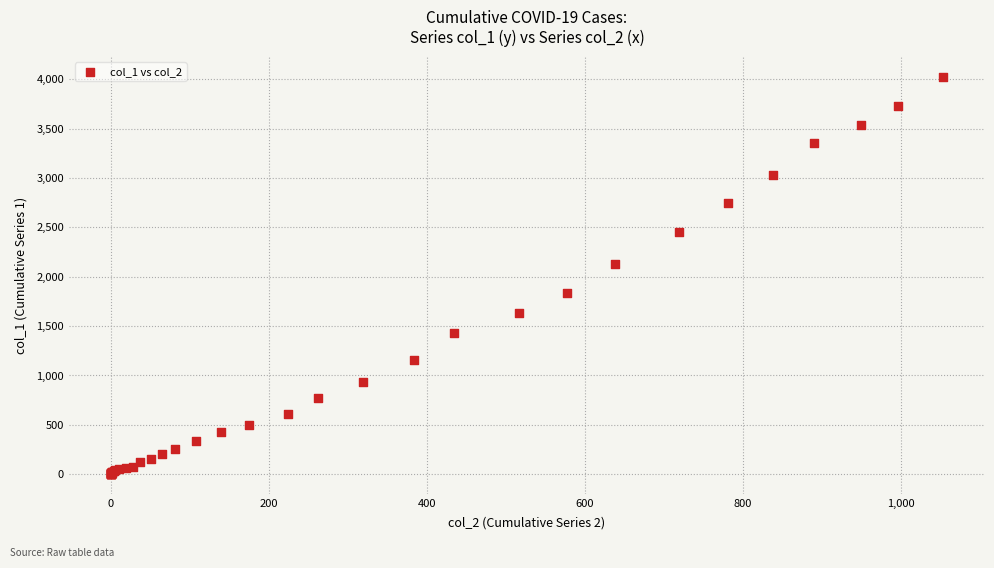

What Y value in the scatter plot is closest to 2015?

2131